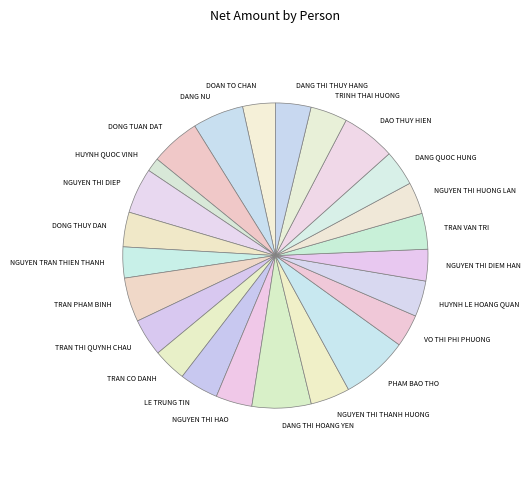

Is the sum of DANG NU and TRAN THI QUYNH CHAU greater than half?

No